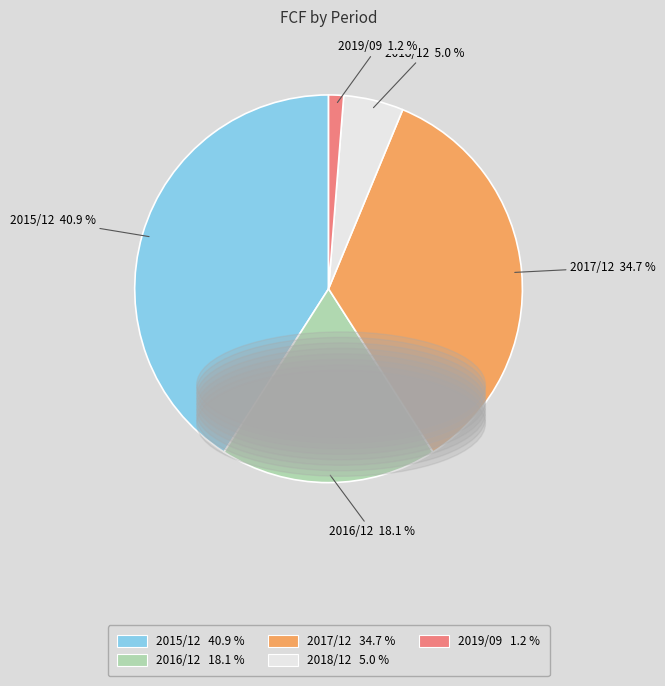

To the nearest percent, what is the difference between the largest and smallest slice percentages?

40%